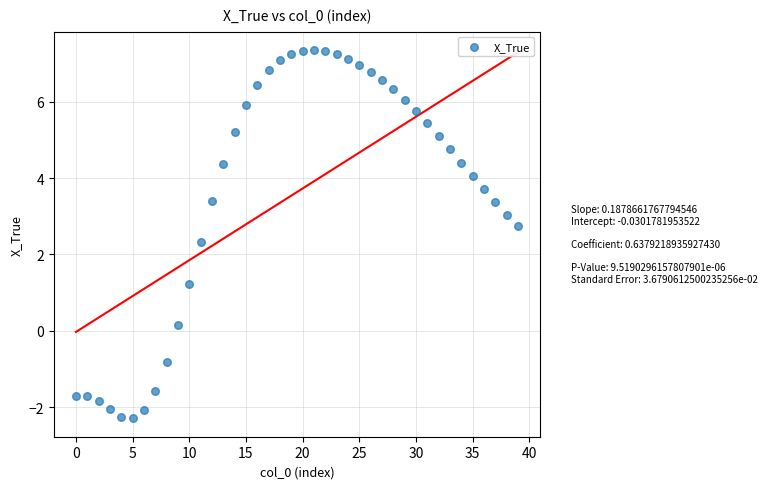

What Y value in the scatter plot is closest to 2?

2.3